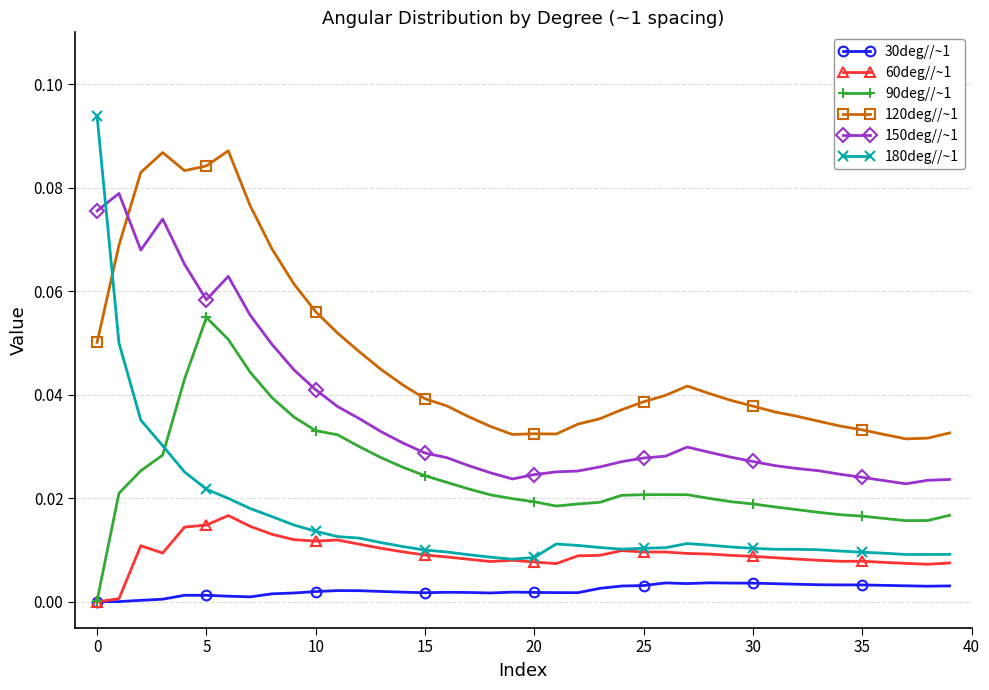

True or false: 120deg//~1 and 60deg//~1 intersect in this chart.

False